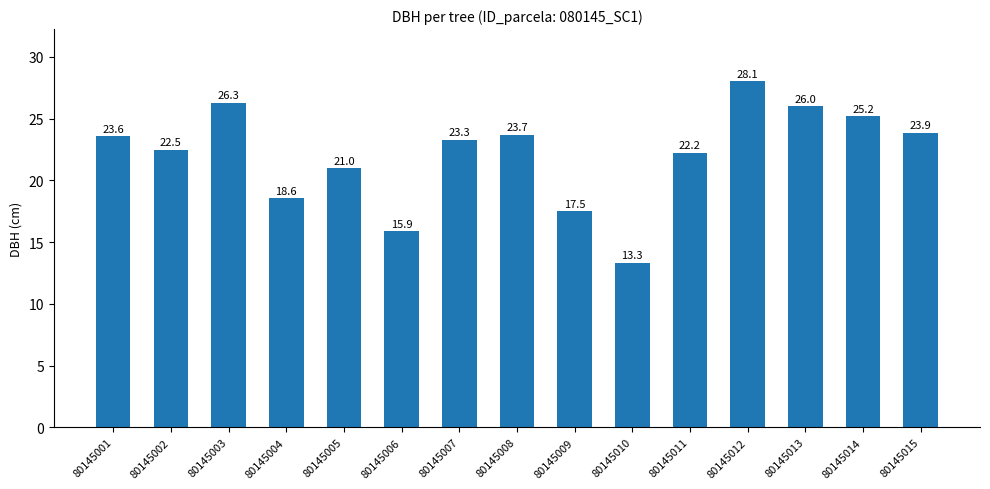

What is the value of the 13th bar from the left?

26.0